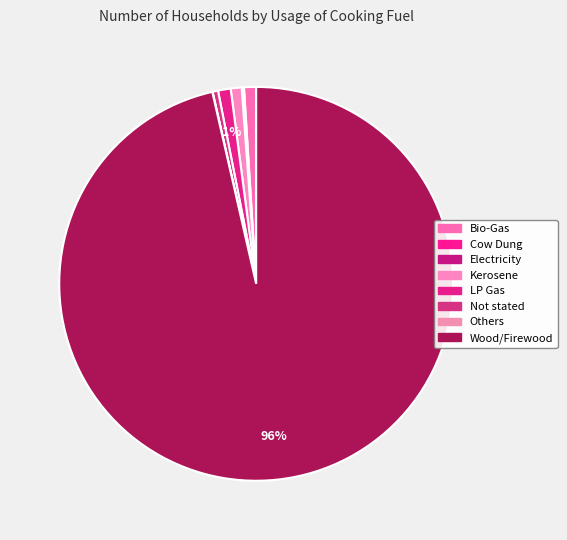

How many slices are in this pie chart?

8